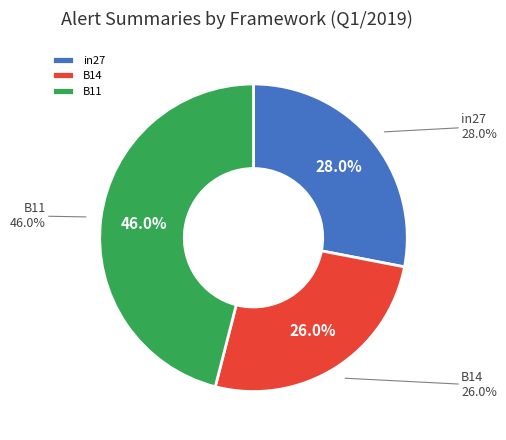

How many segments does this pie chart have?

3